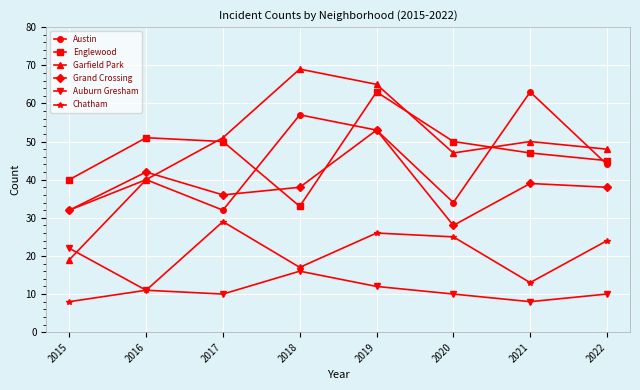

At 2022, list the series in order from smallest to largest.

Auburn Gresham, Chatham, Grand Crossing, Austin, Englewood, Garfield Park